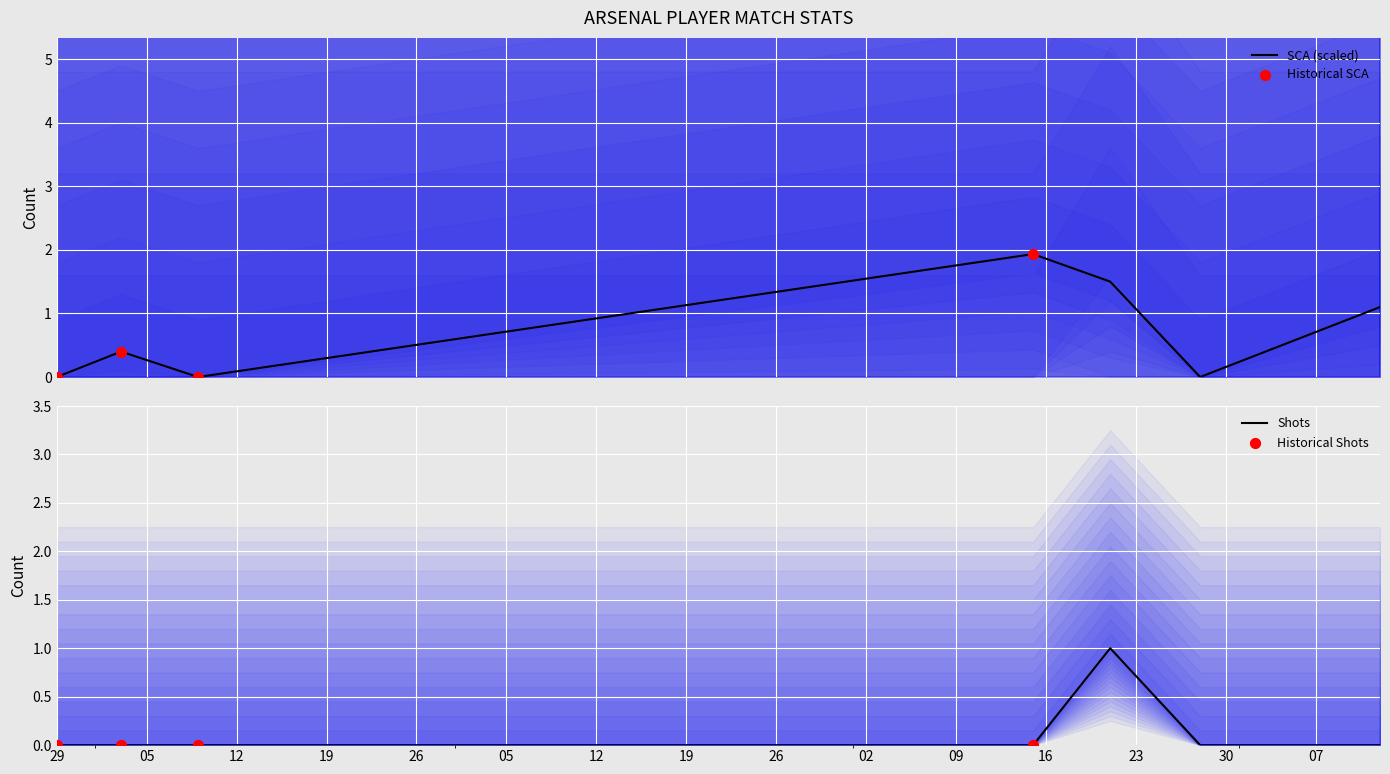

Which series reaches the minimum Y coordinate?

SCA